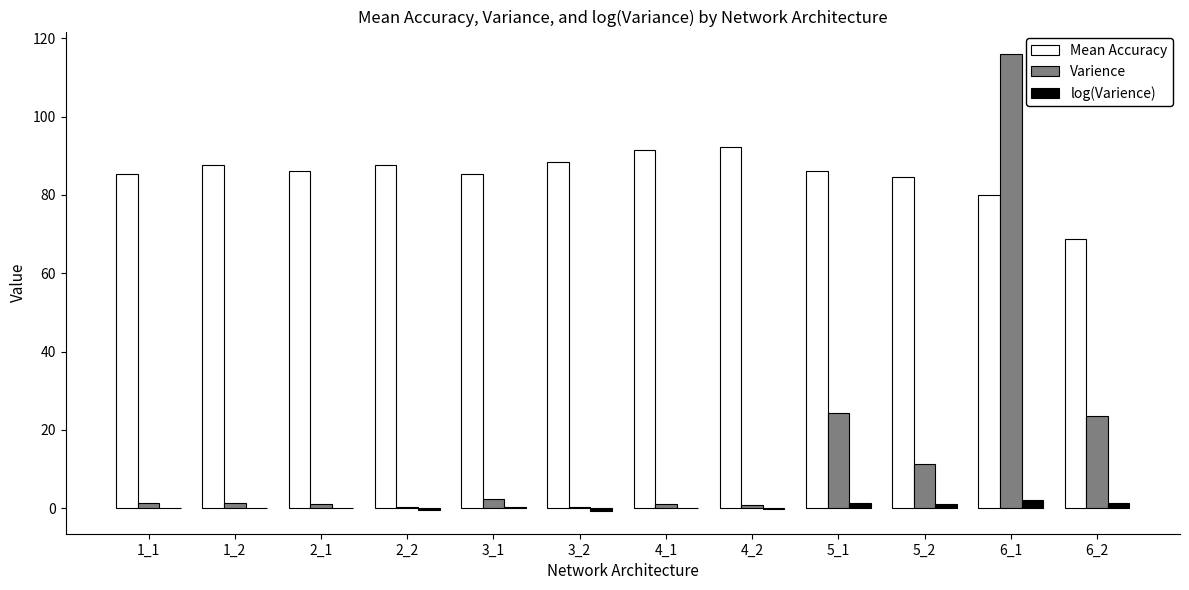

What is the sum of all log(Varience) values?

5.4